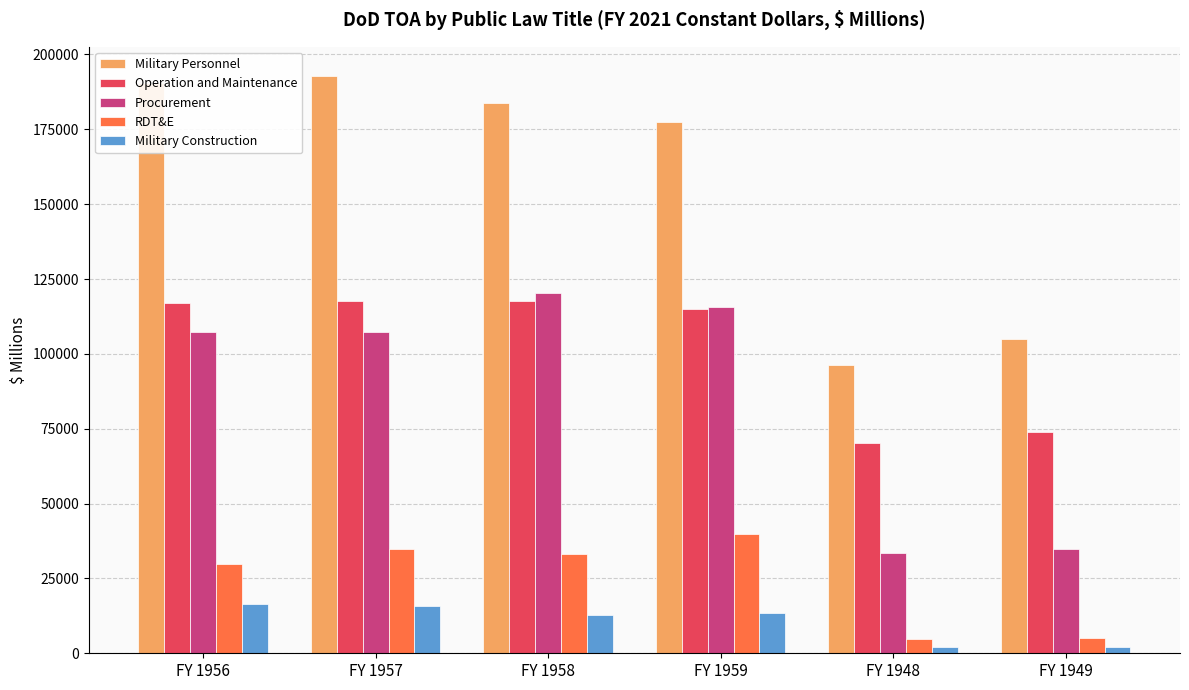

Which series has the widest spread of values?

Military Personnel